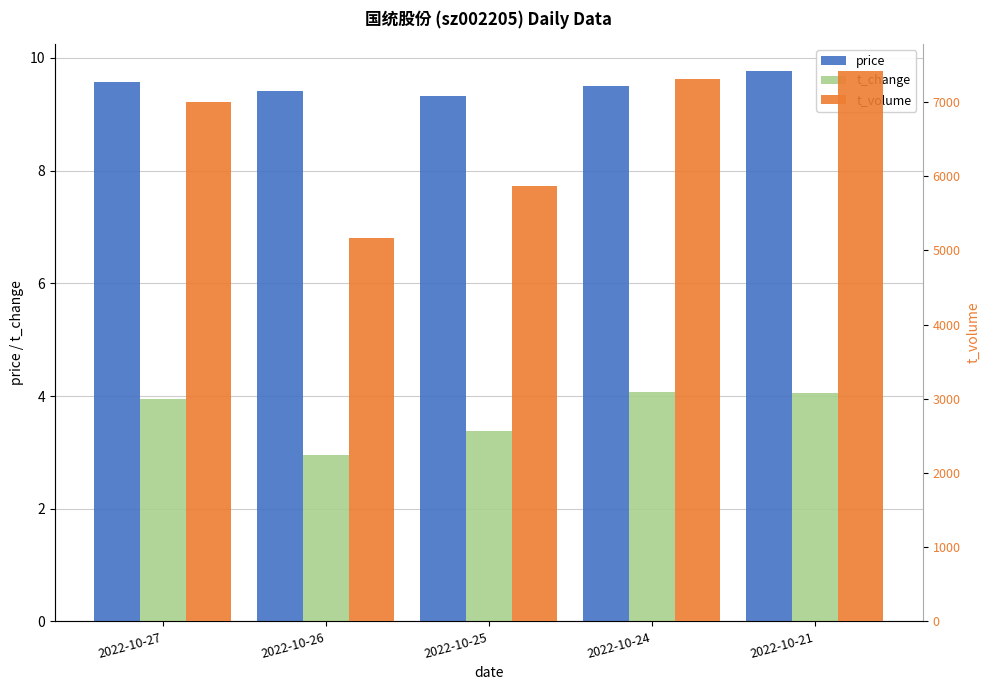

Rank the categories by t_volume value from highest to lowest.

2022-10-21, 2022-10-24, 2022-10-27, 2022-10-25, 2022-10-26